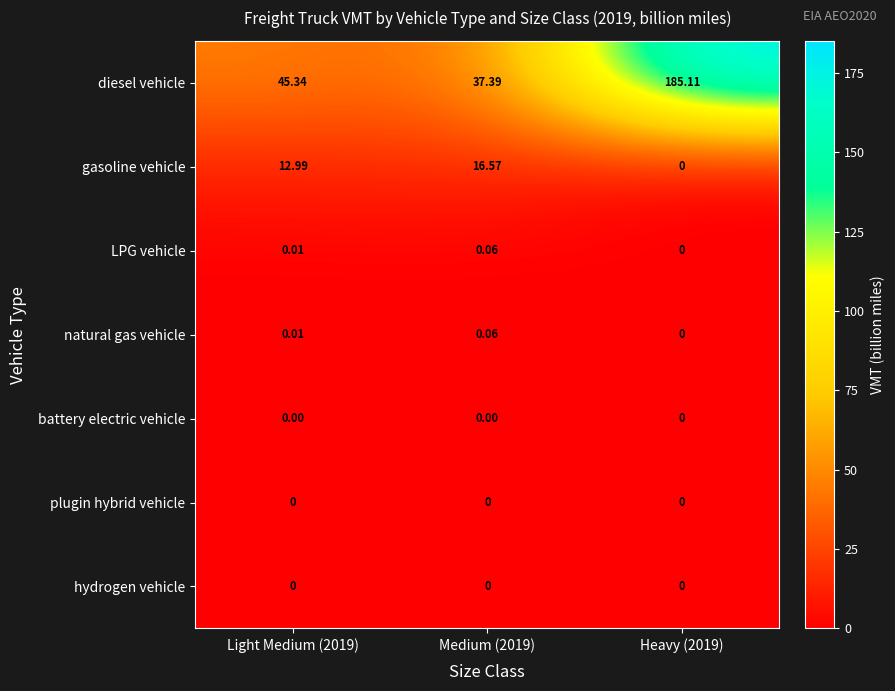

Which series has the largest total across all categories?

diesel vehicle